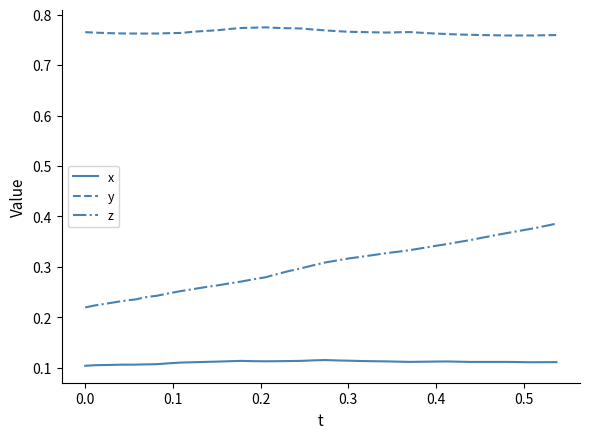

True or false: x has more than 1 points higher than both neighbors.

True